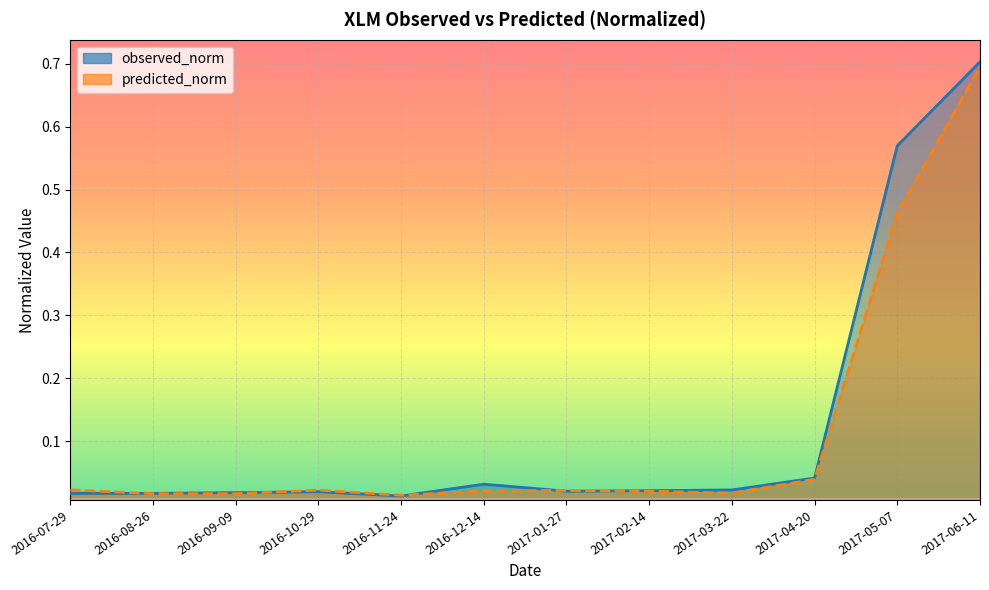

Reading right to left, extract all data points from this chart.

observed_norm: 2017-06-11=0.7	2017-05-07=0.6	2017-04-20=0.0	2017-03-22=0.0	2017-02-14=0.0	2017-01-27=0.0	2016-12-14=0.0	2016-11-24=0.0	2016-10-29=0.0	2016-09-09=0.0	2016-08-26=0.0	2016-07-29=0.0
predicted_norm: 2017-06-11=0.7	2017-05-07=0.5	2017-04-20=0.0	2017-03-22=0.0	2017-02-14=0.0	2017-01-27=0.0	2016-12-14=0.0	2016-11-24=0.0	2016-10-29=0.0	2016-09-09=0.0	2016-08-26=0.0	2016-07-29=0.0